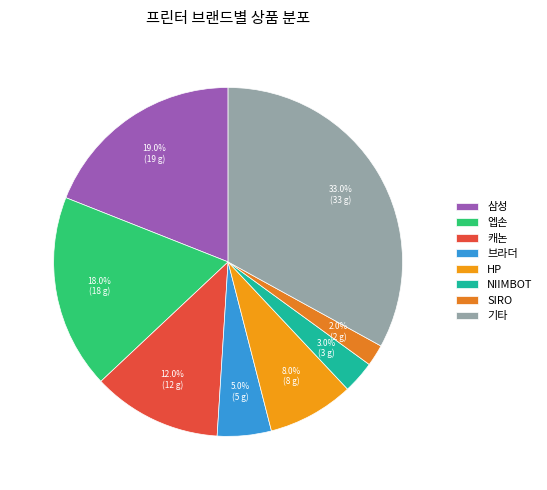

How many segments does this pie chart have?

8